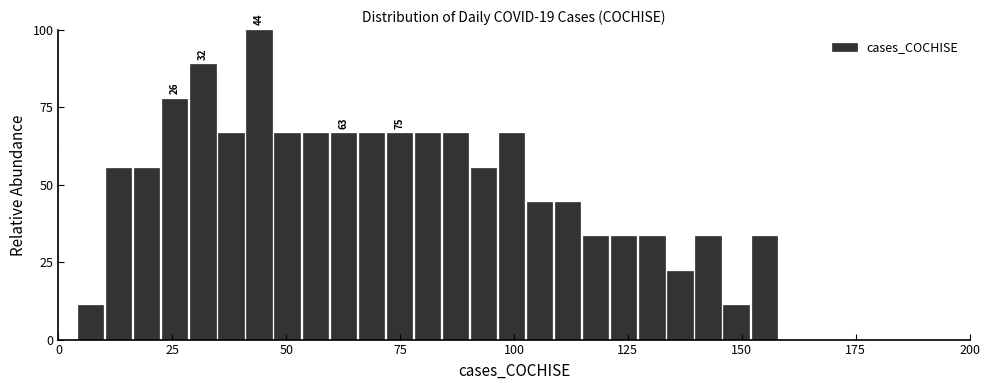

Read against the x-axis, roughly where is the centre of the tallest bar?

45